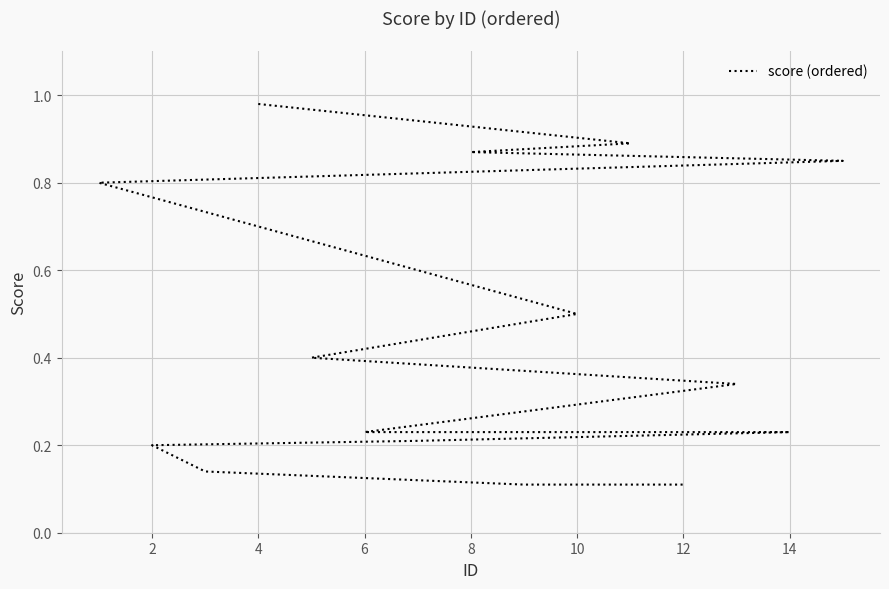

What is the approximate value at 10?

0.5